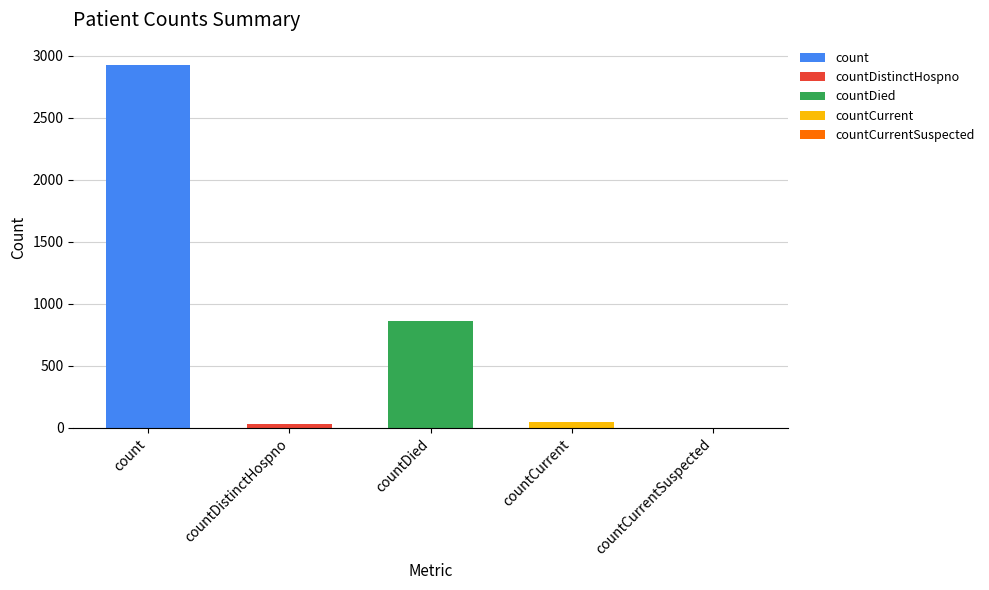

The chart shows a value of 0 at countCurrentSuspected. True or false?

True